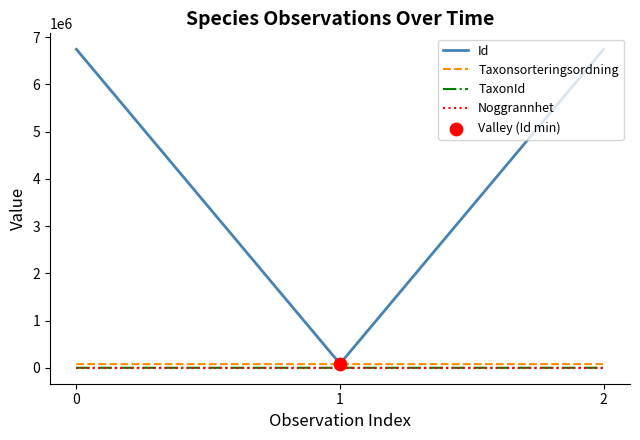

The value of Id at 0 is 6745406. True or false?

True